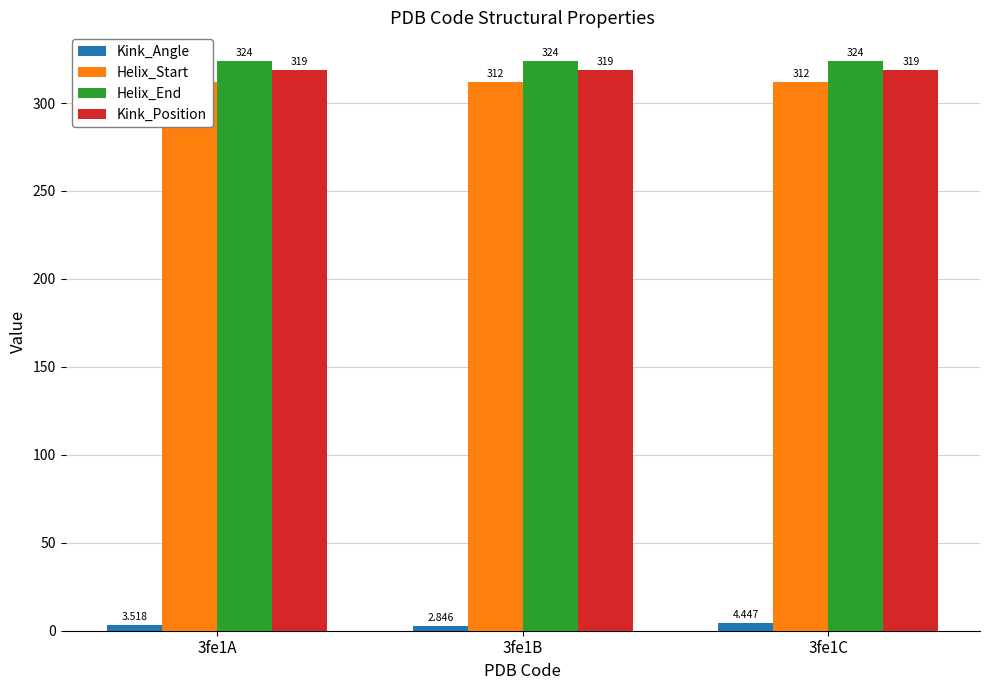

What is the sum of all Helix_Start values?

936.0